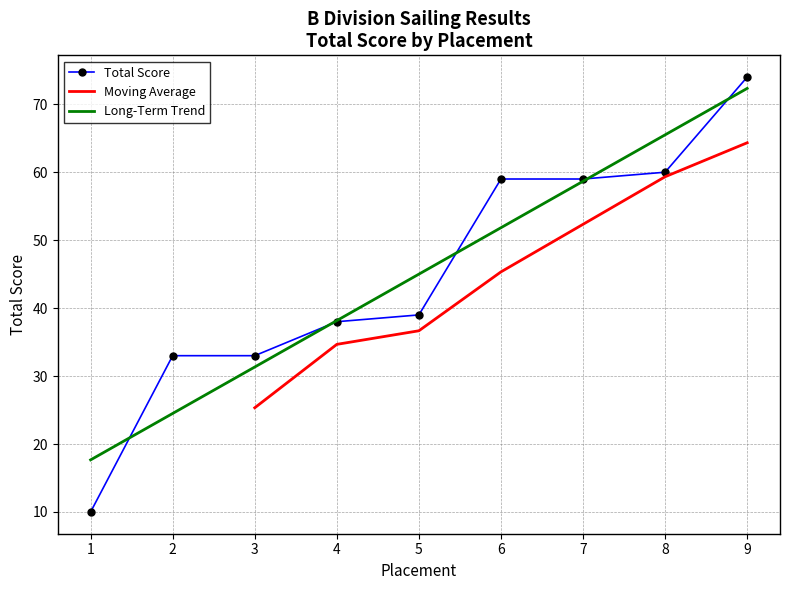

What is the greatest value displayed?

74